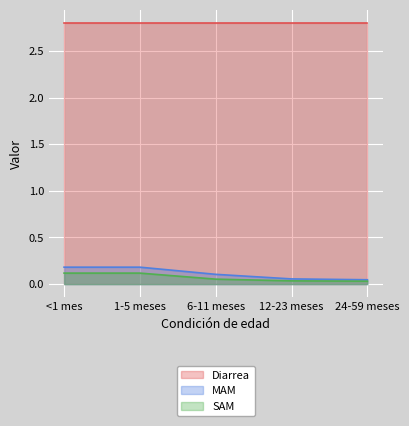

True or false: SAM has a value of 0.0 at 12-23 meses.

True